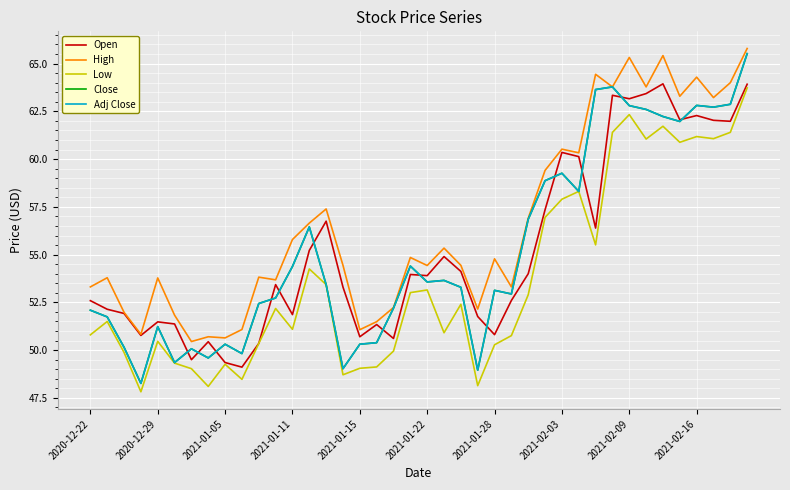

Does the chart display data point markers on the line(s)?

No